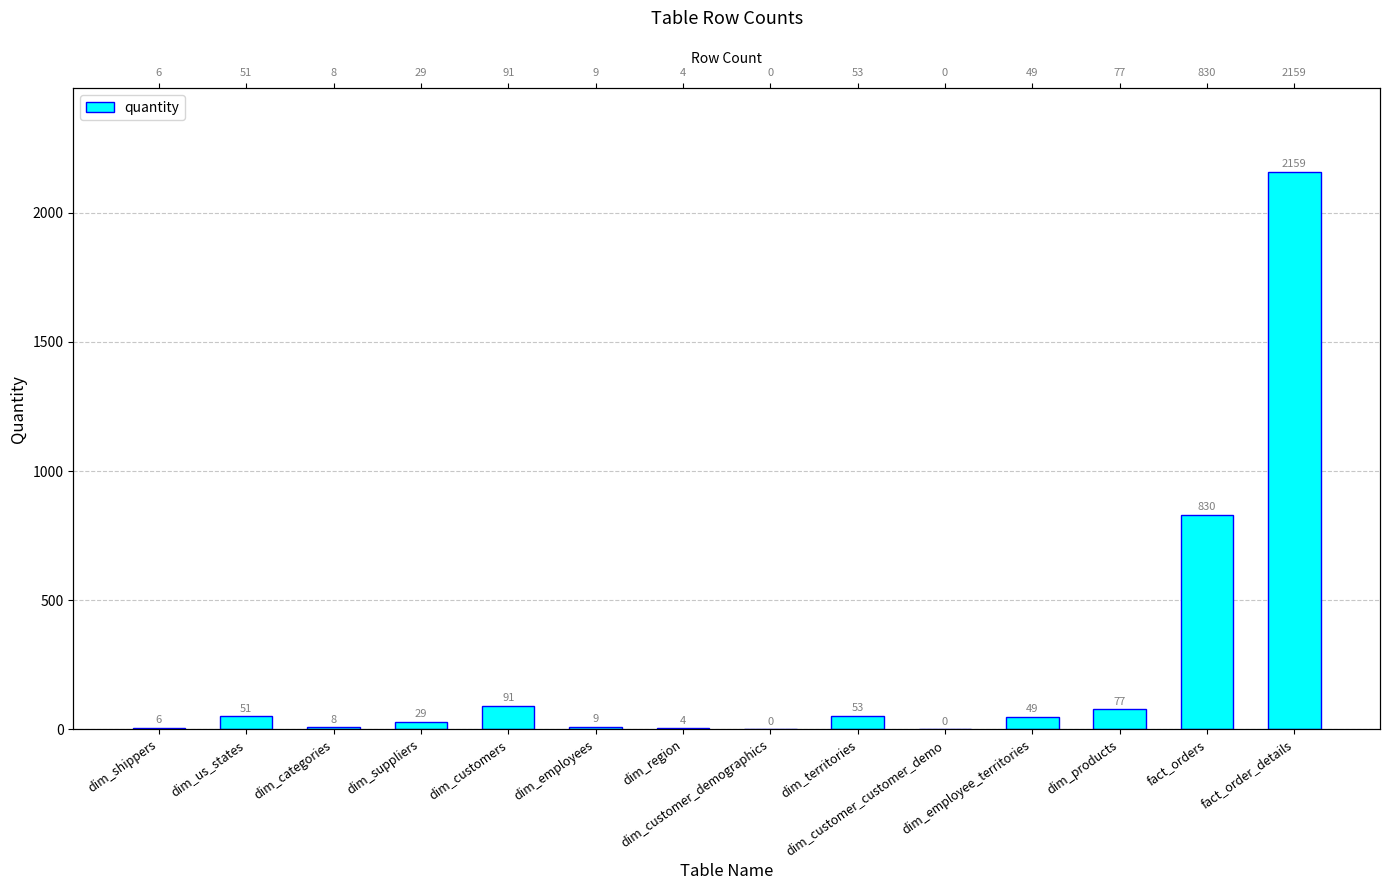

Which category has the lowest value across all series?

dim_customer_demographics